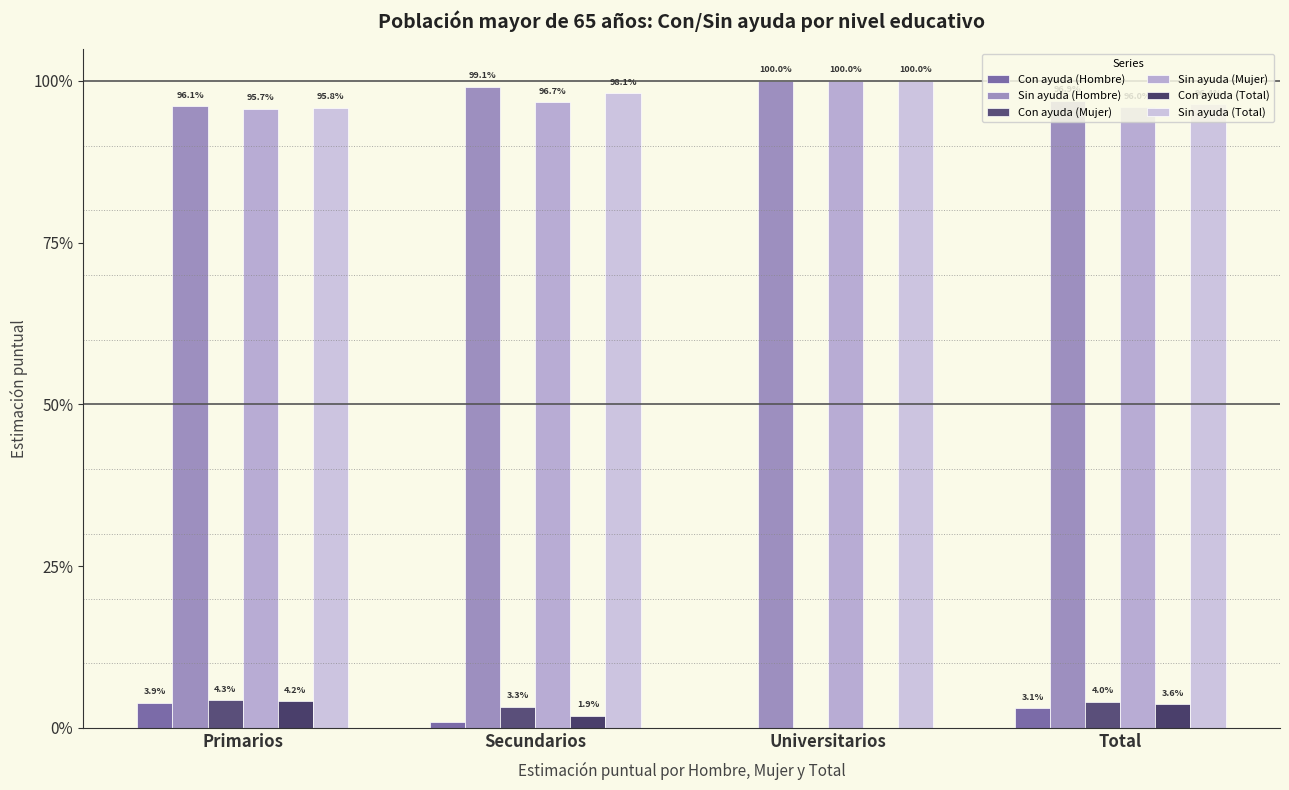

Which series changed the most between Secundarios and Universitarios?

Sin ayuda (Mujer)